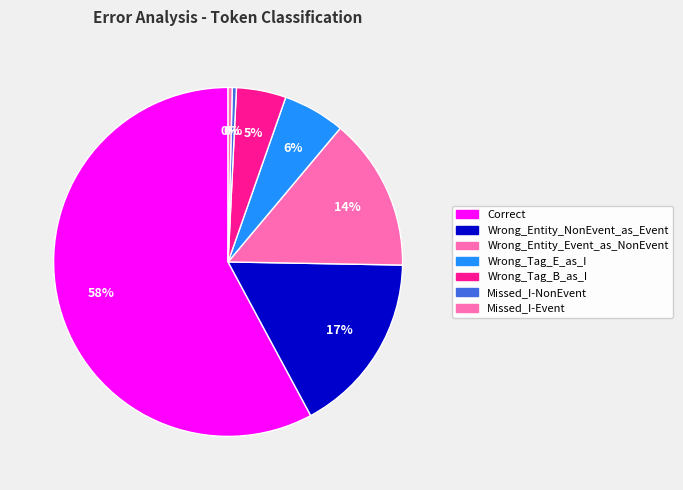

To the nearest percent, what percentage of the pie is Wrong_Tag_B_as_I?

5%